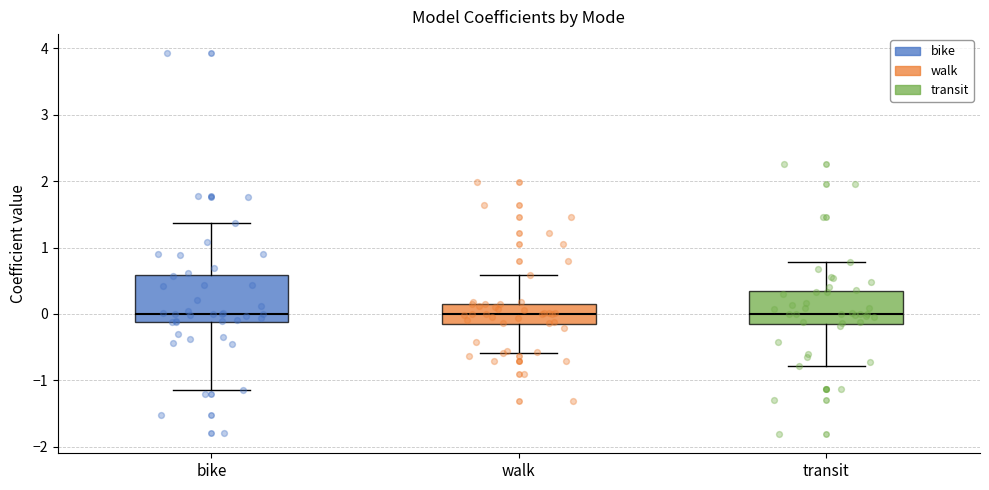

Comparing the boxes themselves (not the whiskers), which one is the tallest?

bike